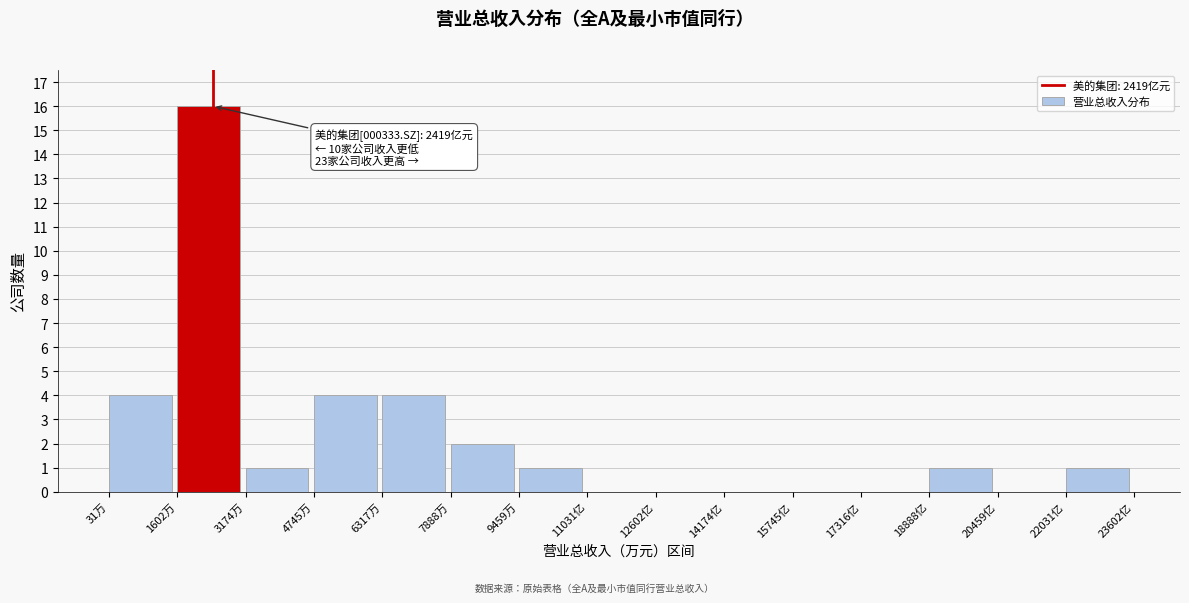

Reading left to right, extract all data points from this chart.

31万=4	1602万=16	3174万=1	4745万=4	6317万=4	7888万=2	9459万=1	11031亿=0	12602亿=0	14174亿=0	15745亿=0	17316亿=0	18888亿=1	20459亿=0	22031亿=1